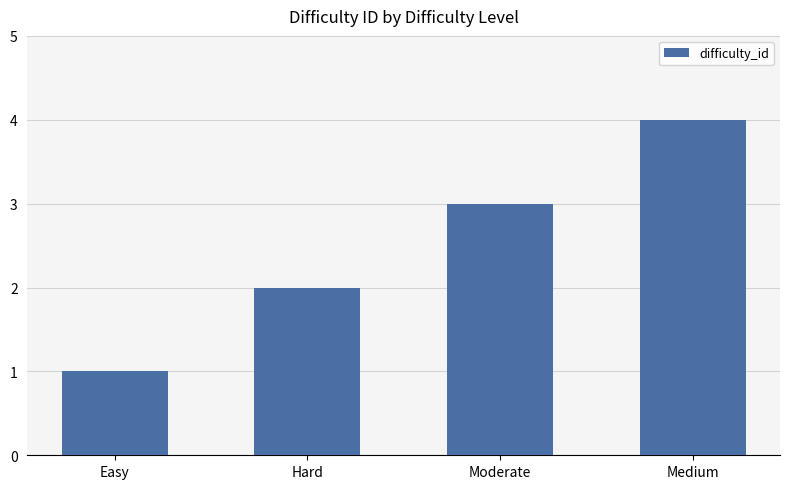

List the labels in order of value, smallest first.

Easy, Hard, Moderate, Medium